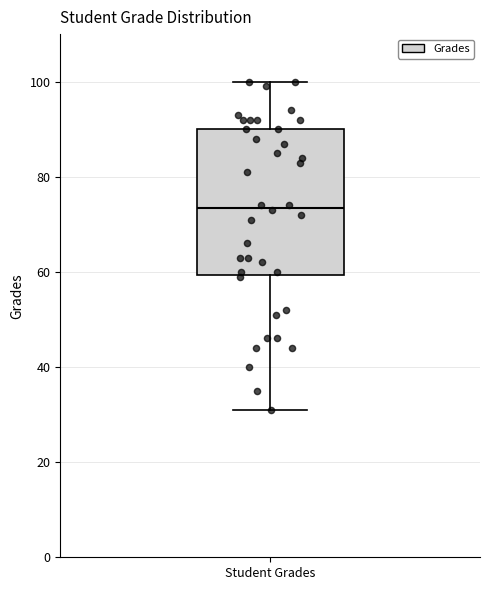

Transcribe this box plot: give where the median line is, the range the box spans, and where the two whiskers end, as read against the y-axis. The values are not printed on the chart, so give them approximately, as read against the axis.

median 74, box 60 to 90, whiskers 32 to 100